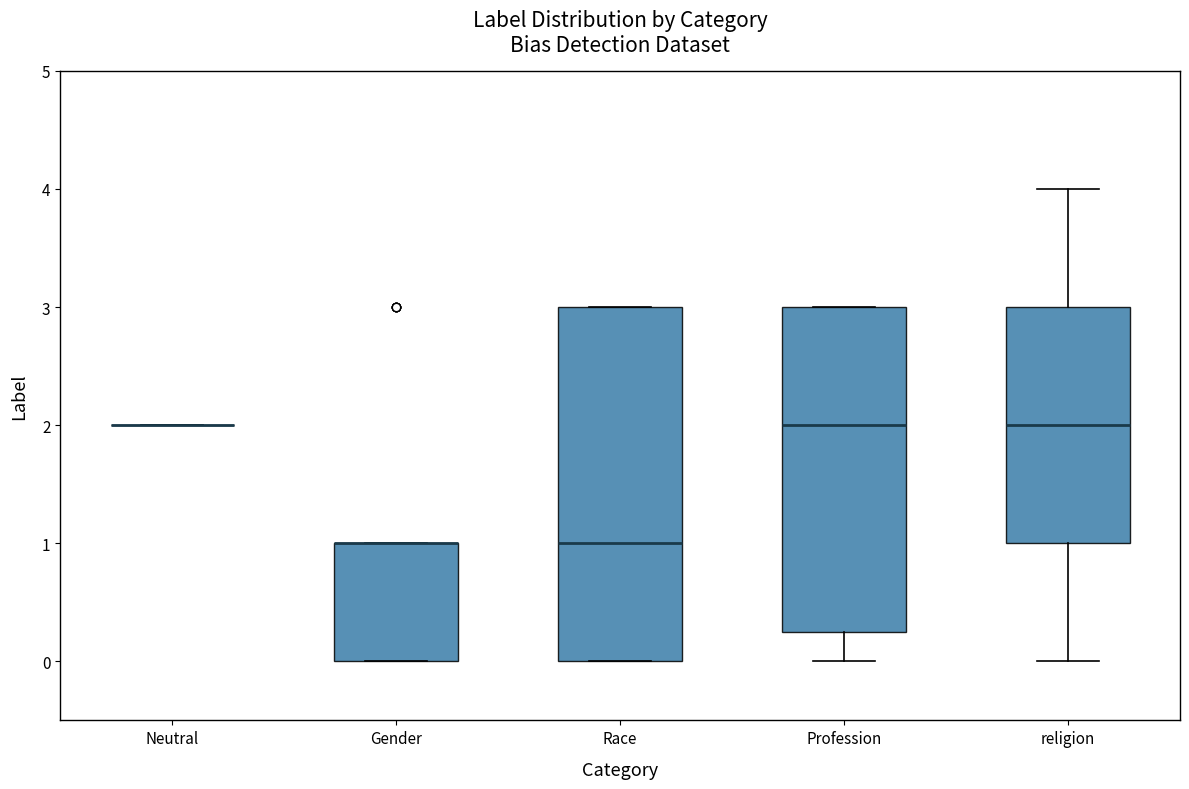

Where is the lower edge of the box for Race on the y-axis? The values are not printed on the chart, so give them approximately, as read against the axis.

0.0